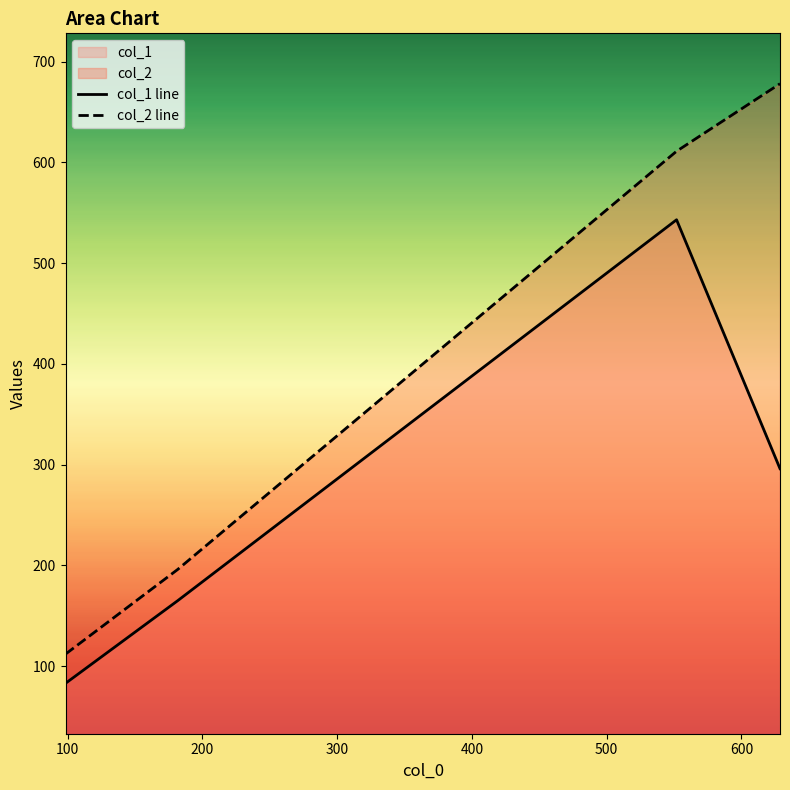

What is the average value of the col_2 line series?

399